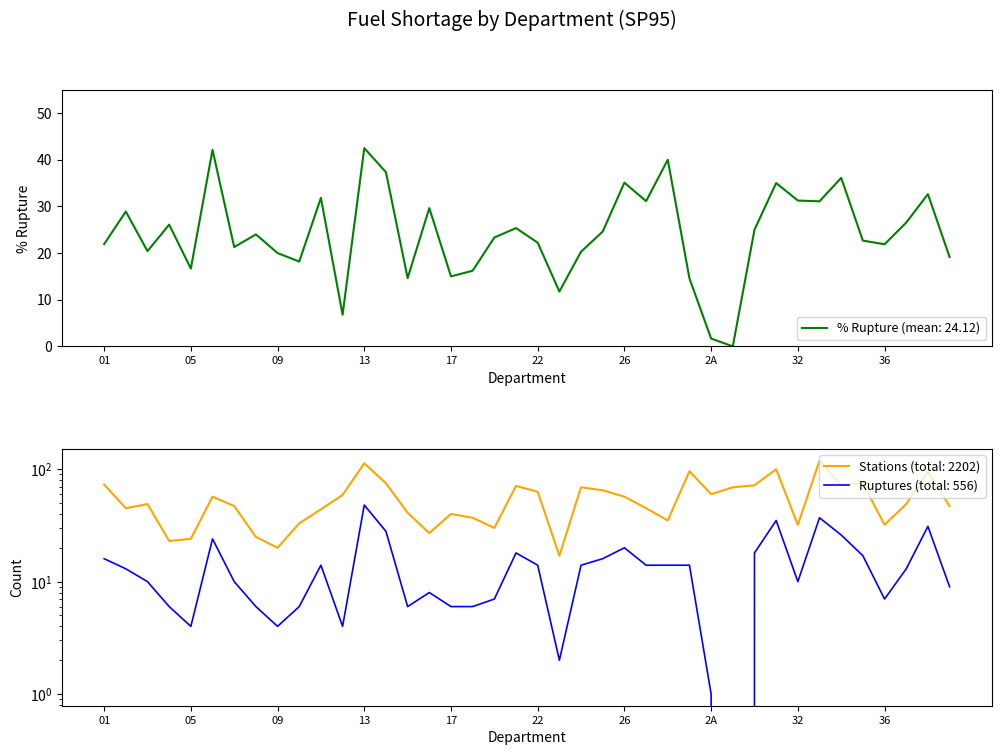

Which series has the largest total across all categories?

nombre_stations